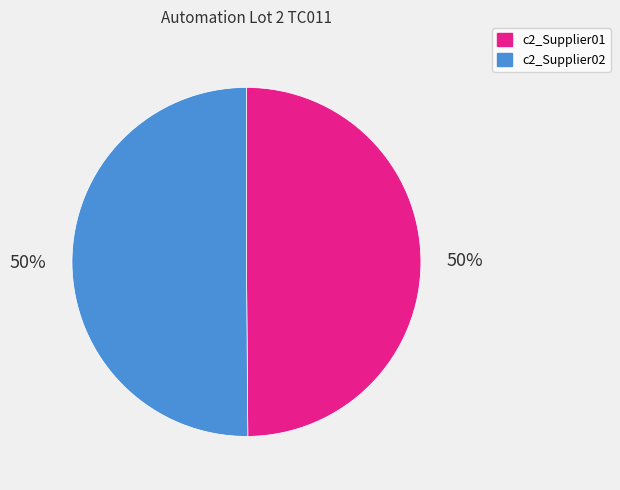

Is it true that c2_Supplier02 is 41% of the pie?

False